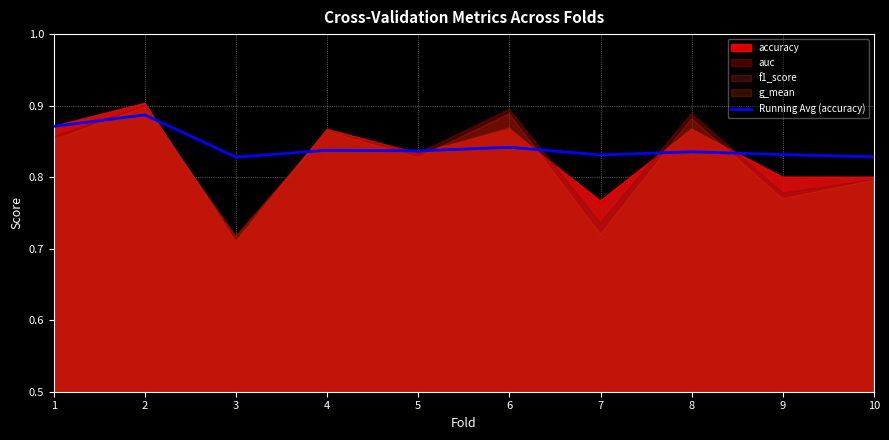

True or false: the data has more than 1 interior local peaks.

True